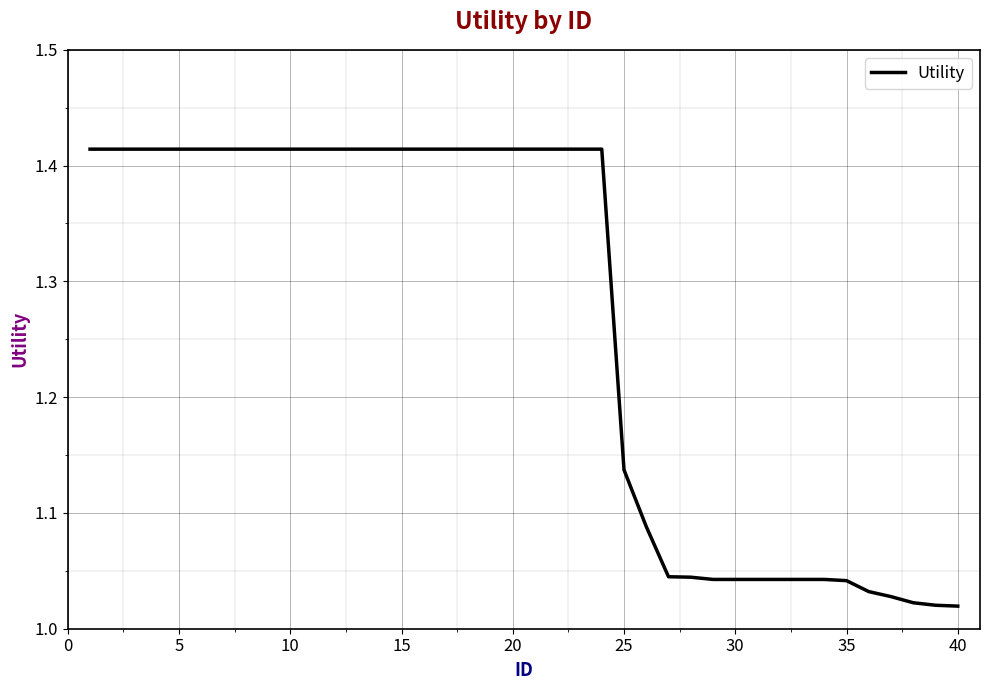

What is the difference between the maximum and minimum values?

0.4